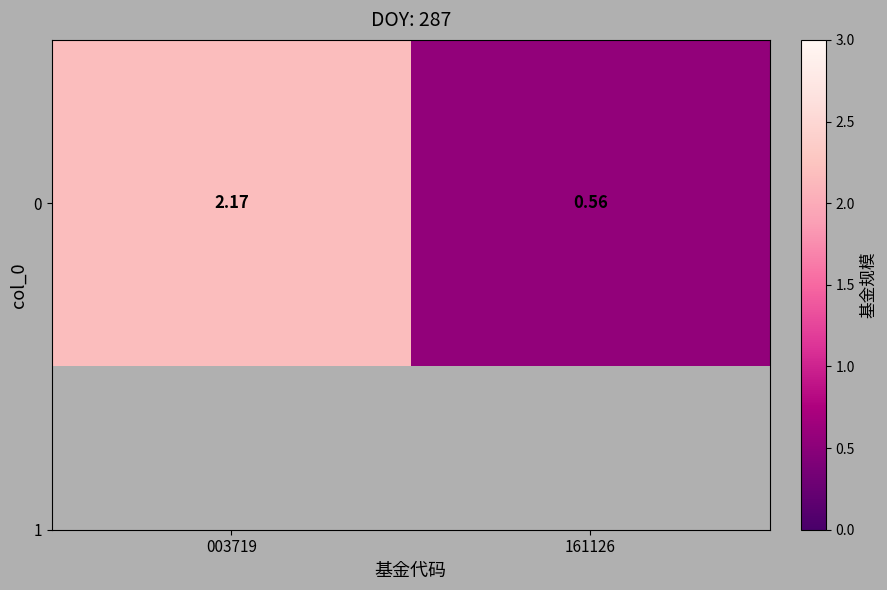

What value does the data have at 161126?

0.6